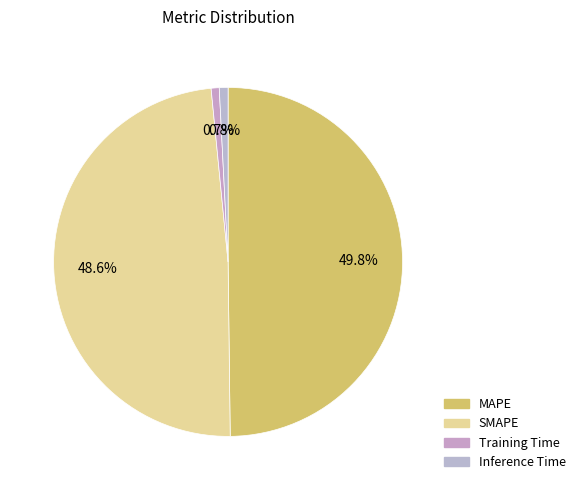

How many slices are in this pie chart?

4